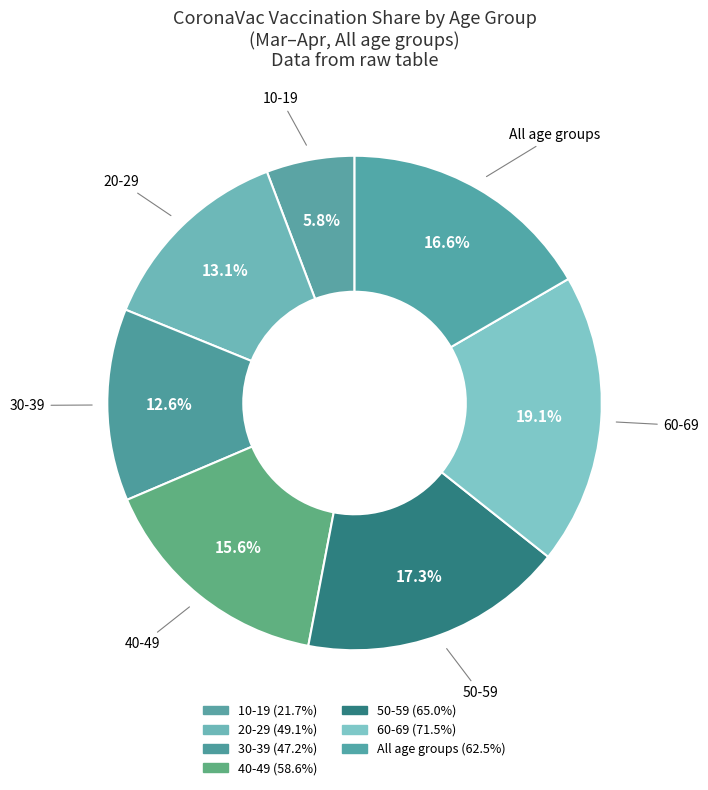

How many segments does this pie chart have?

7